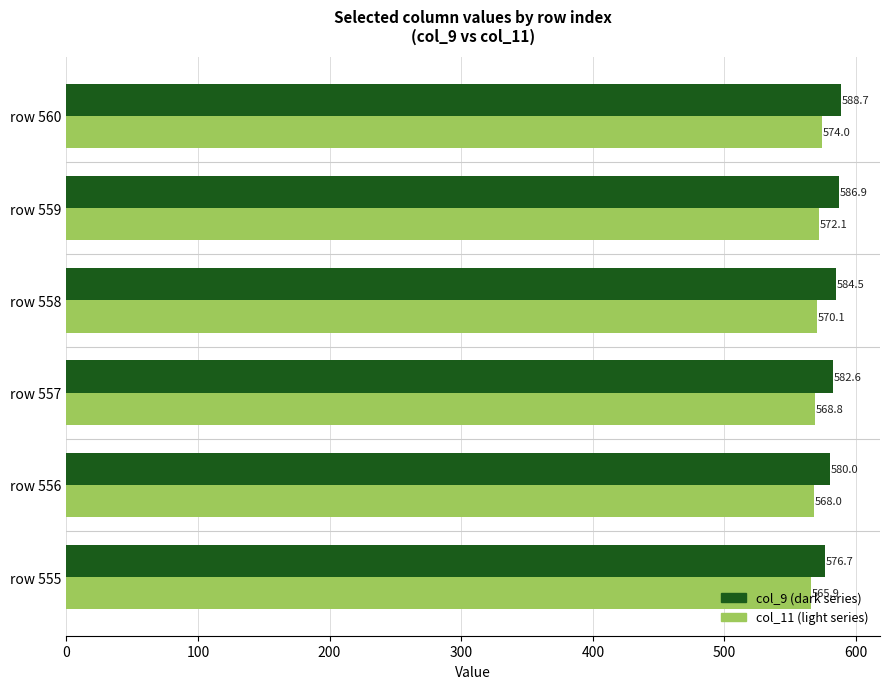

What is the difference between the highest and lowest values at row 558?

14.4